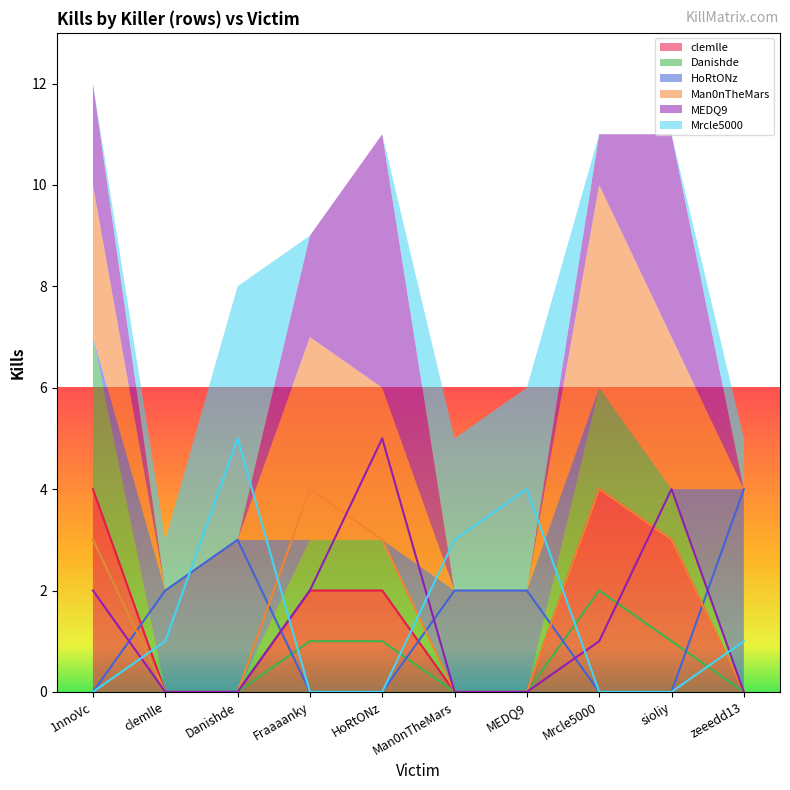

Count the number of categories in the chart.

10